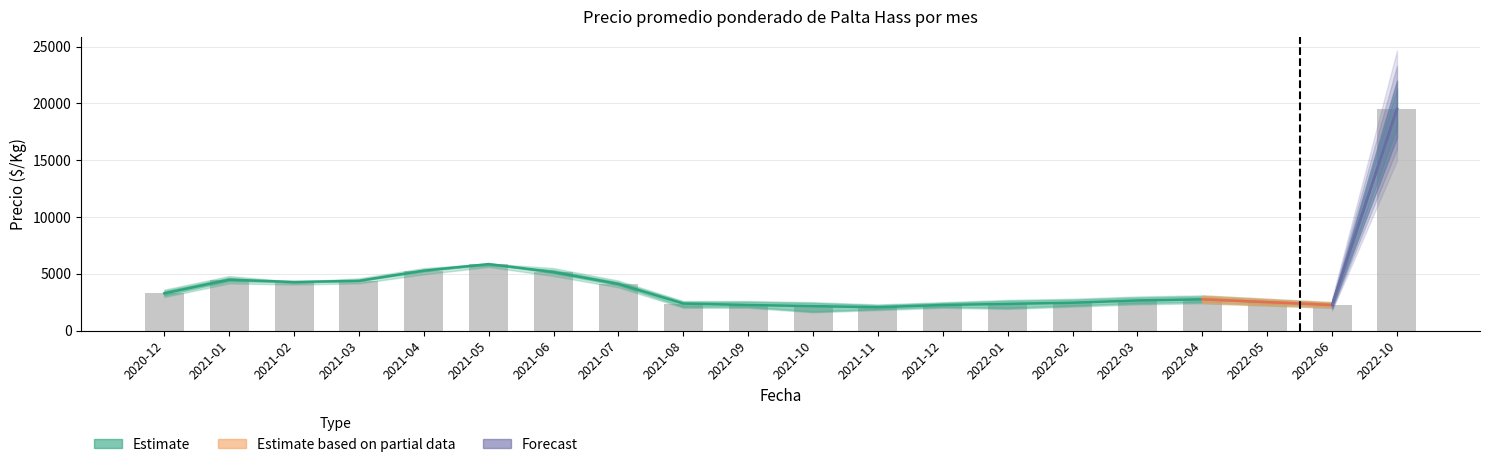

What is the highest value of the Precio promedio ponderado series?

19500